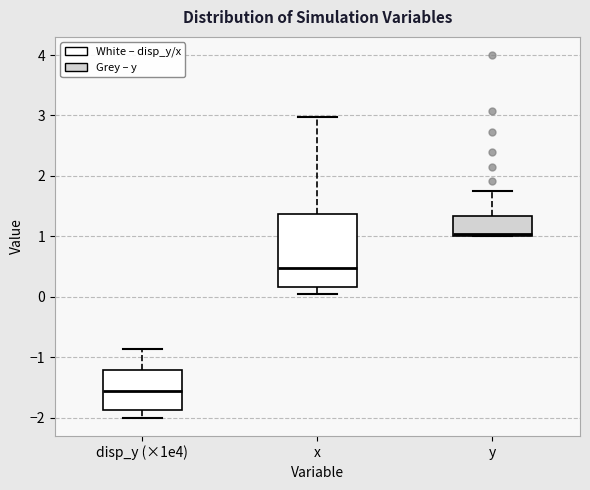

Reading left to right, transcribe this box plot: for each box, give where its median line is, the range the box spans, and where its two whiskers end, as read against the y-axis. The values are not printed on the chart, so give them approximately, as read against the axis.

disp_y (×1e4): median -1.6, box -1.9 to -1.2, whiskers -2.0 to -0.9
x: median 0.5, box 0.2 to 1.4, whiskers 0.1 to 3.0
y: median 1.0 (just above the box's lower edge), box 1.0 to 1.3, whiskers 1.0 to 1.8